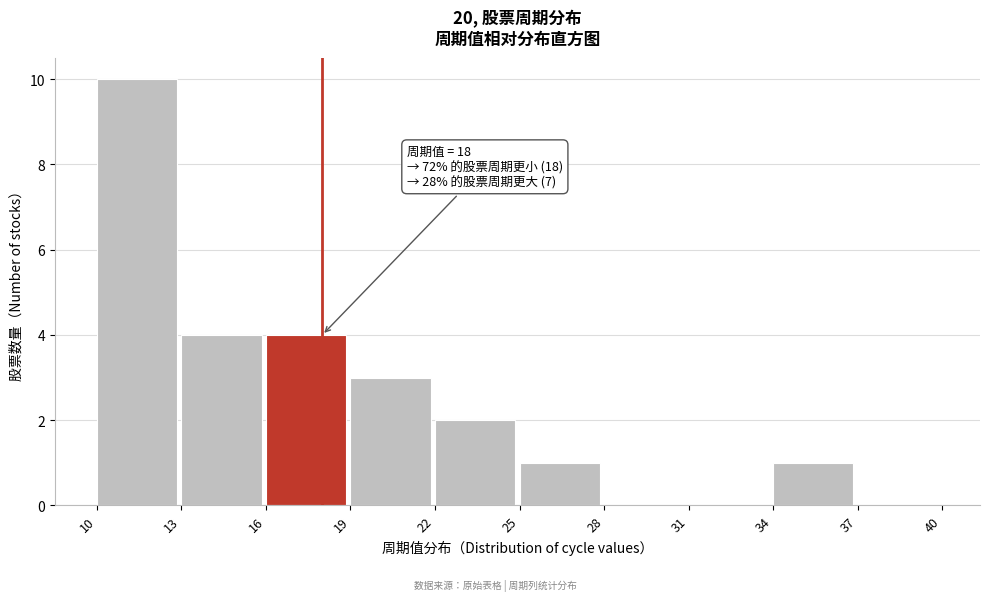

Over which range of the x-axis is the bar tallest?

10 to 13